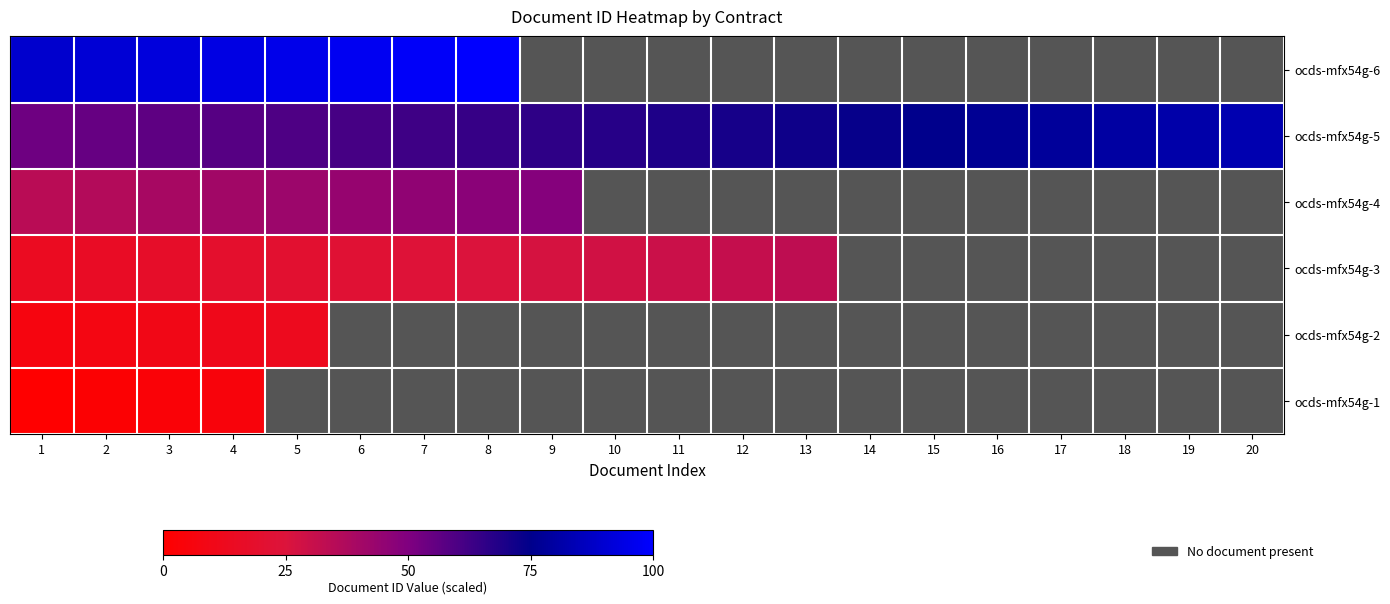

How many data points does each series have?

20